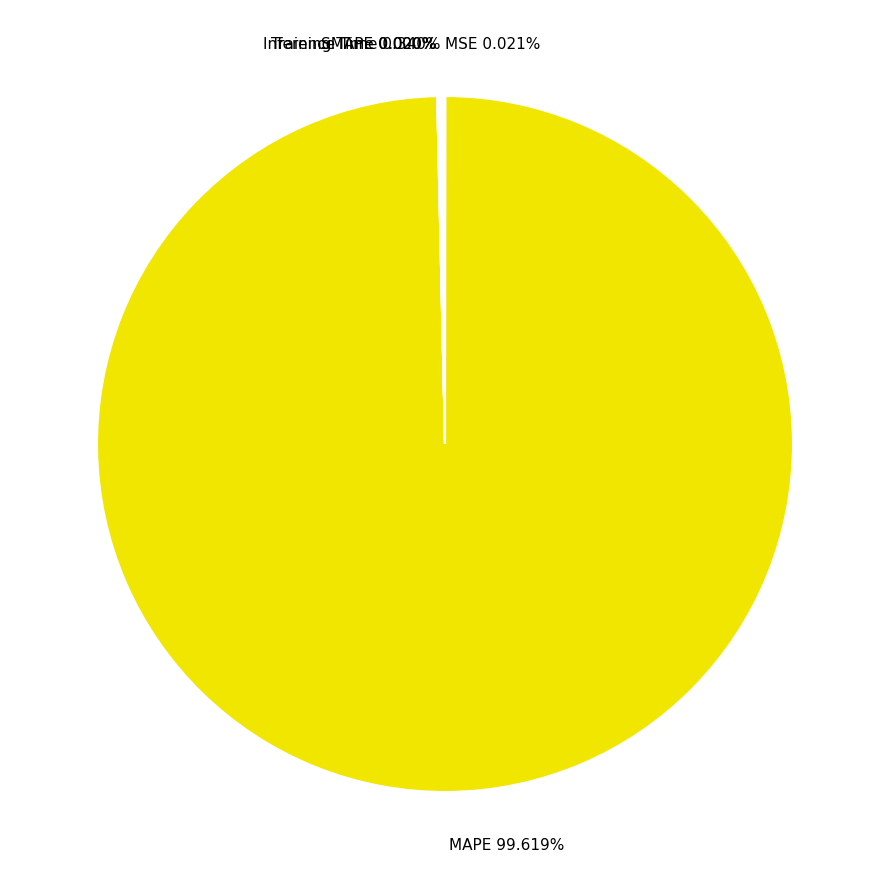

To the nearest percent, what is the average slice percentage?

20%